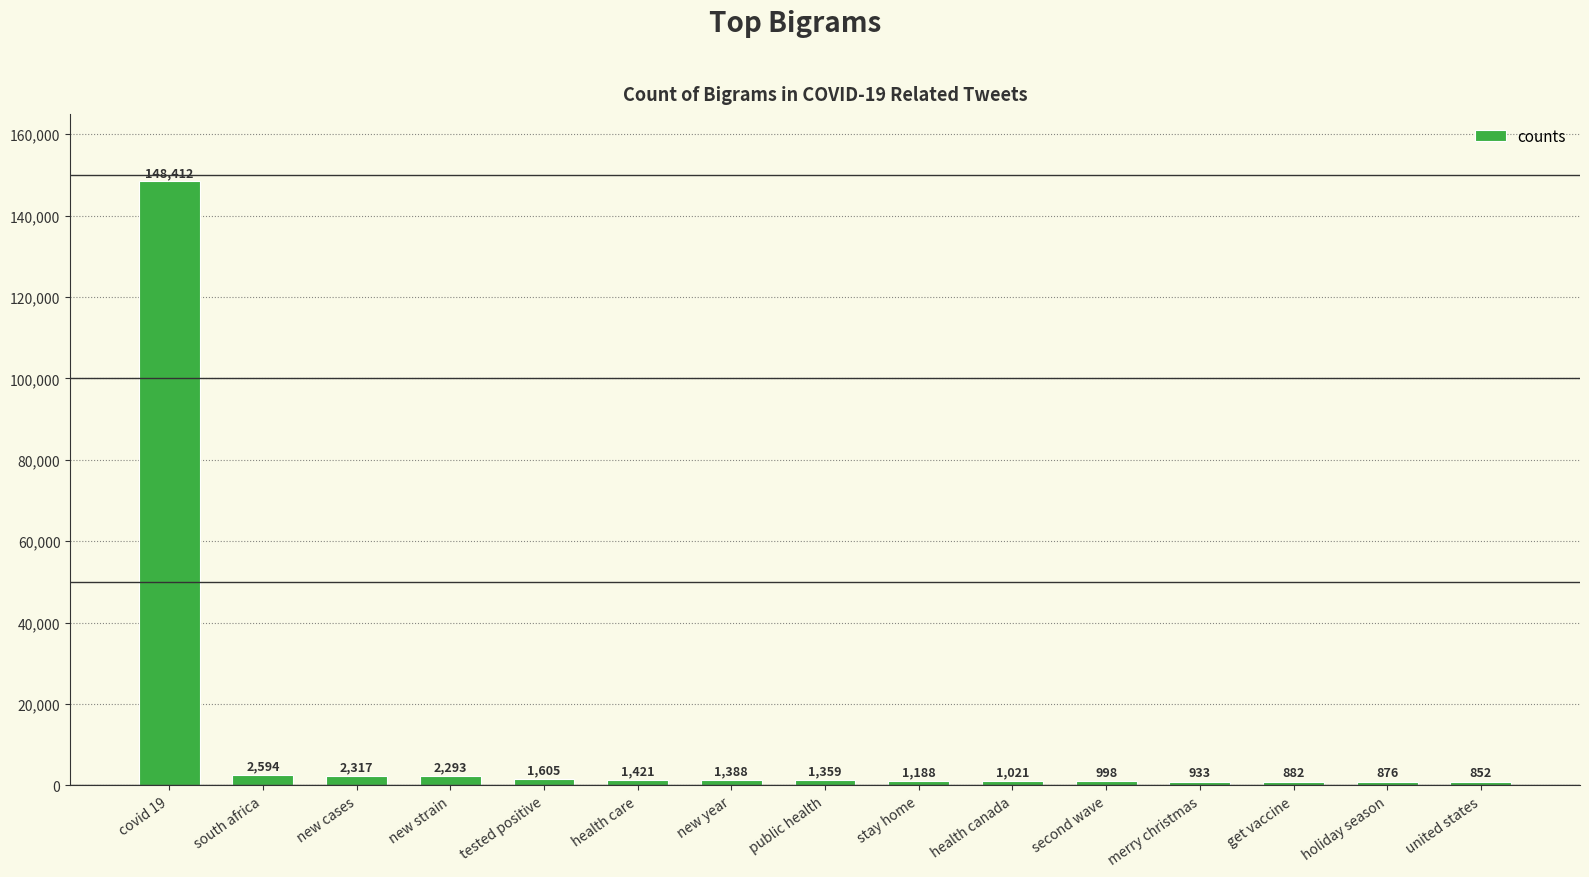

What is the greatest value displayed?

148412